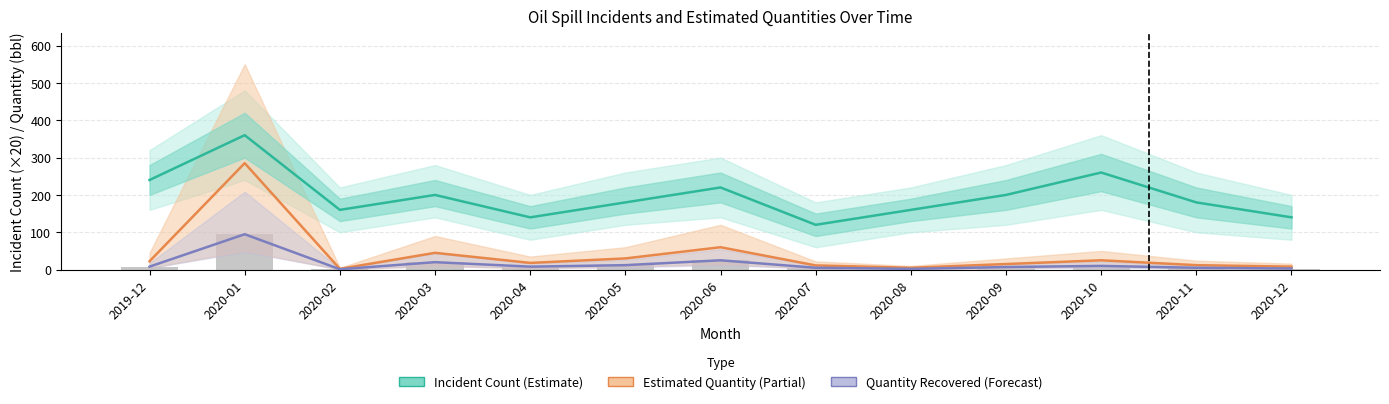

What is the approximate value of Estimated Quantity (mean) at 2020-06?

60.0